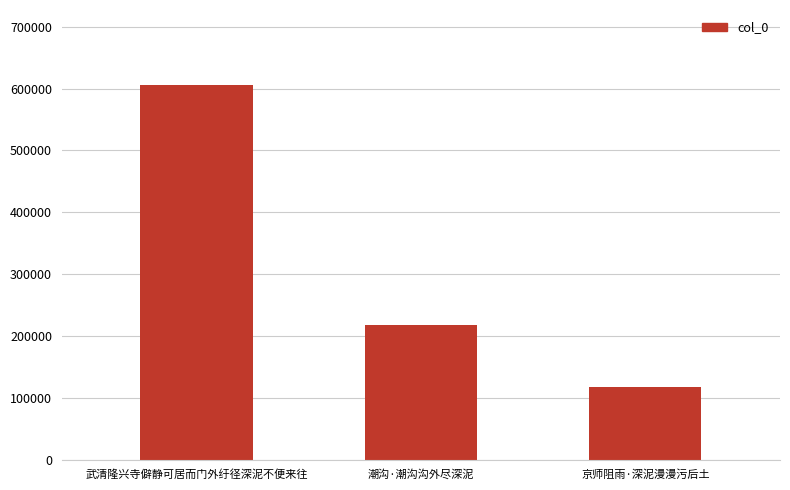

True or false: the data shows 59479 at 潮沟·潮沟沟外尽深泥.

False